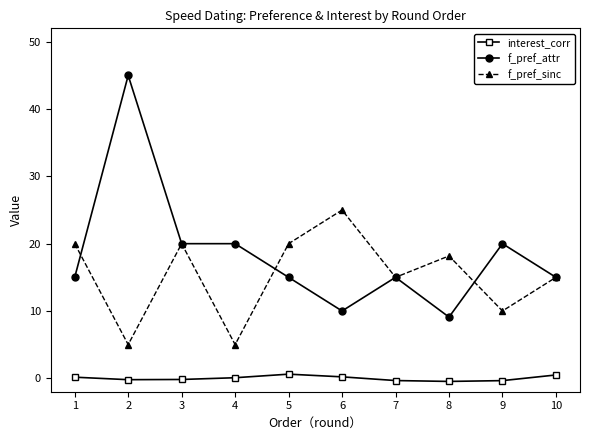

Count the number of categories in the chart.

10